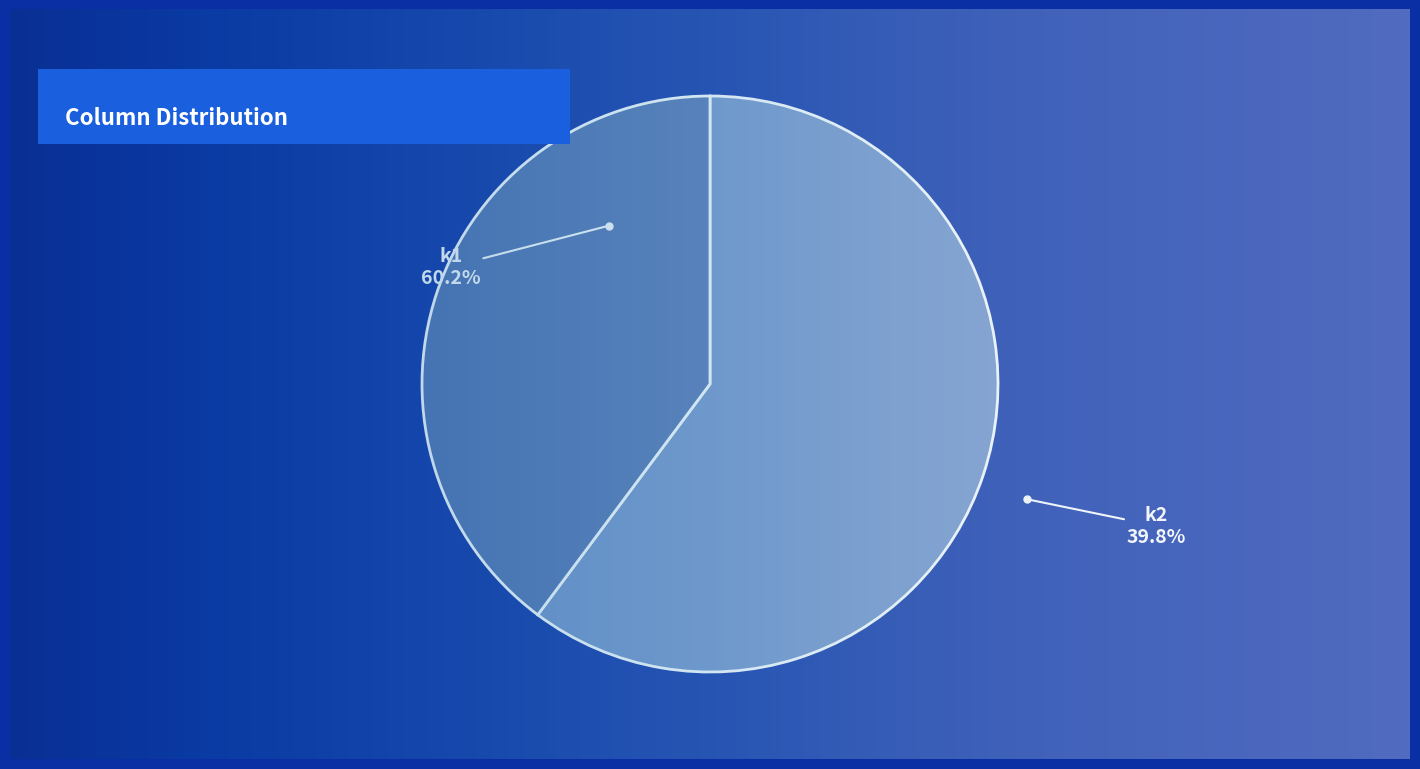

Which category has the smallest portion of the pie?

k1